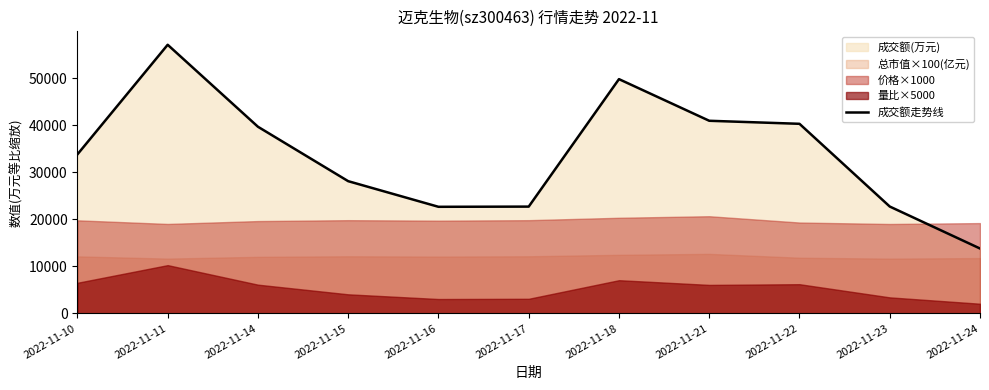

What is the average value?

33758